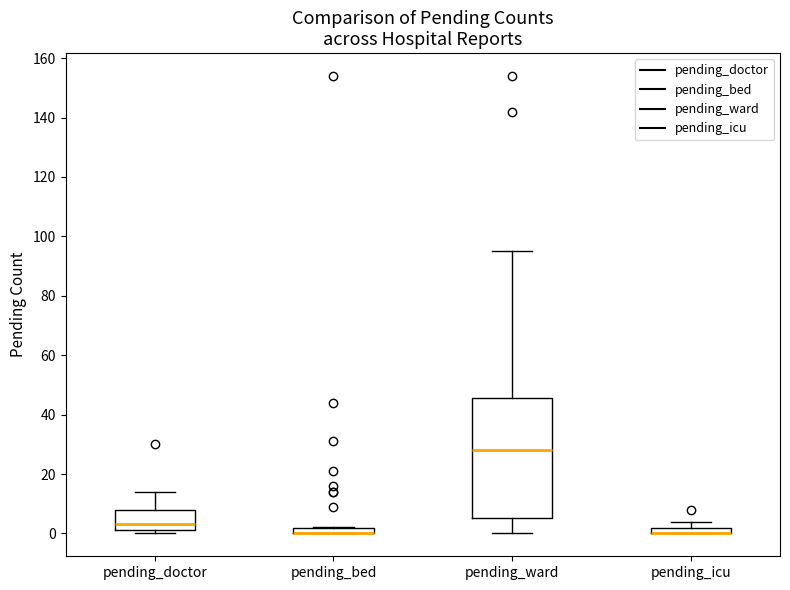

Where does the upper whisker of the box for pending_doctor end on the y-axis? The values are not printed on the chart, so give them approximately, as read against the axis.

14